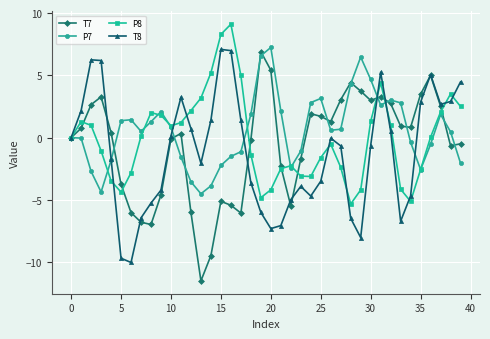

In T8, how many points are lower than both neighbors (excluding endpoints)?

7